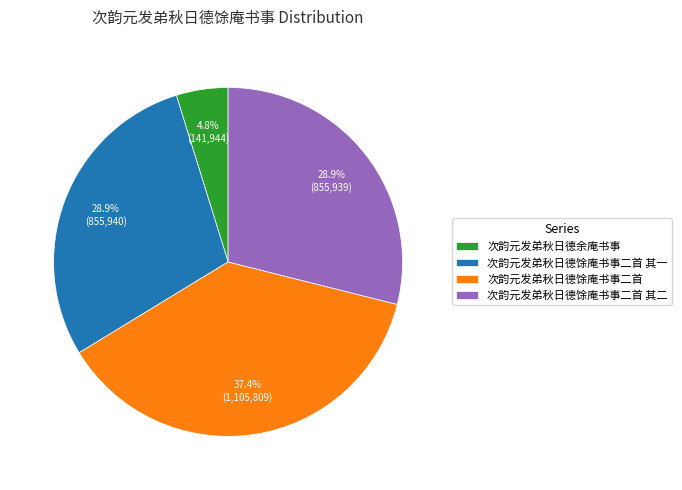

What is the smallest slice in the pie chart?

次韵元发弟秋日德余庵书事